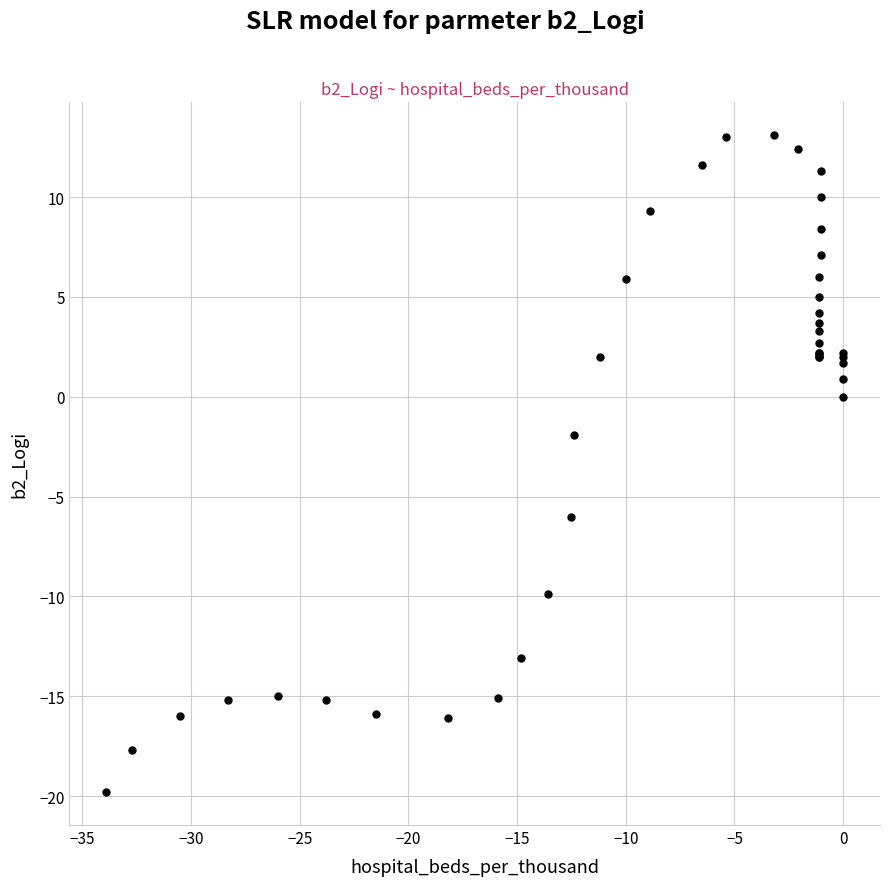

What Y value in the scatter plot is closest to -3?

-1.9